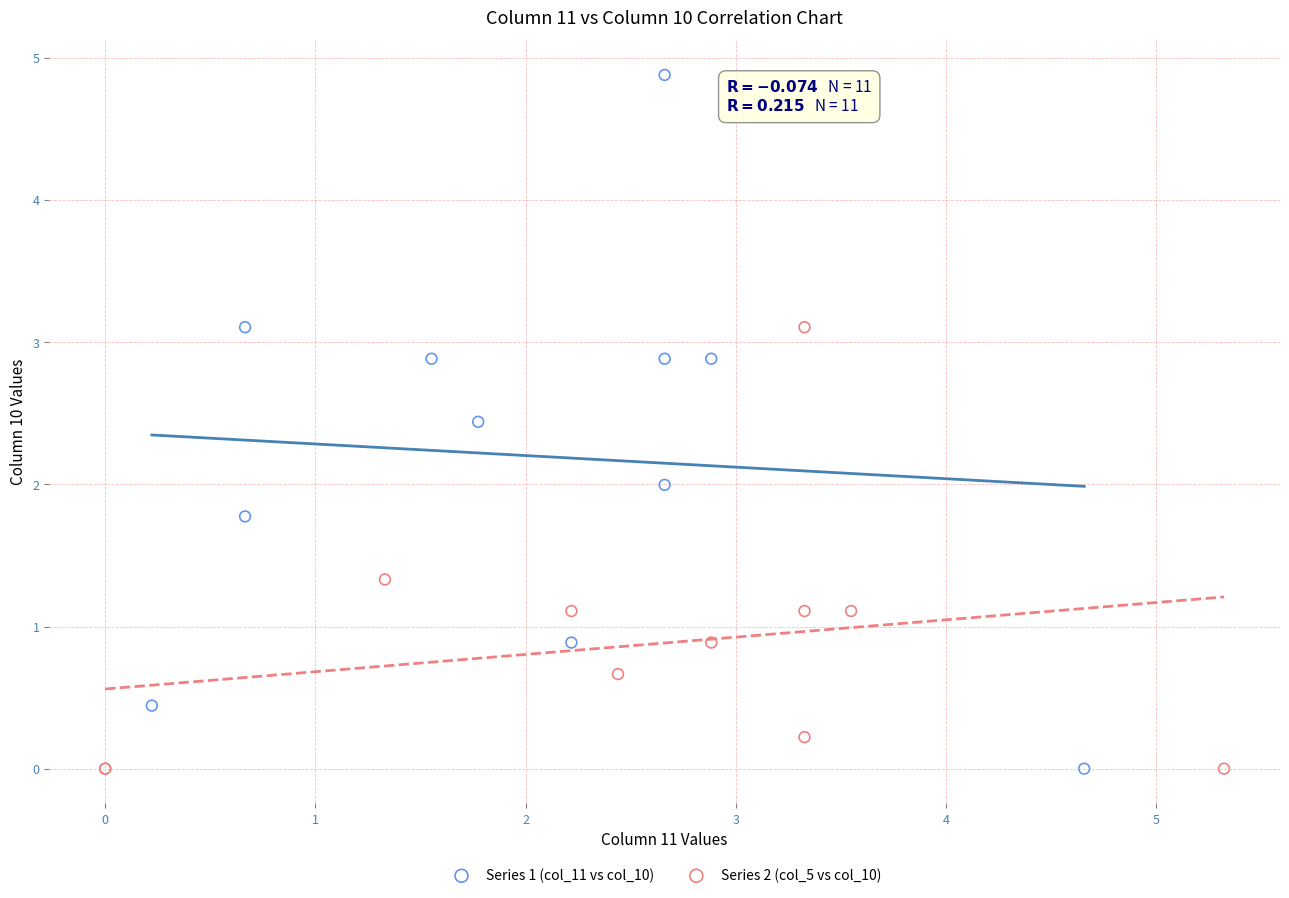

Which series contains the highest Y value?

Series 1 (col_11 vs col_10)